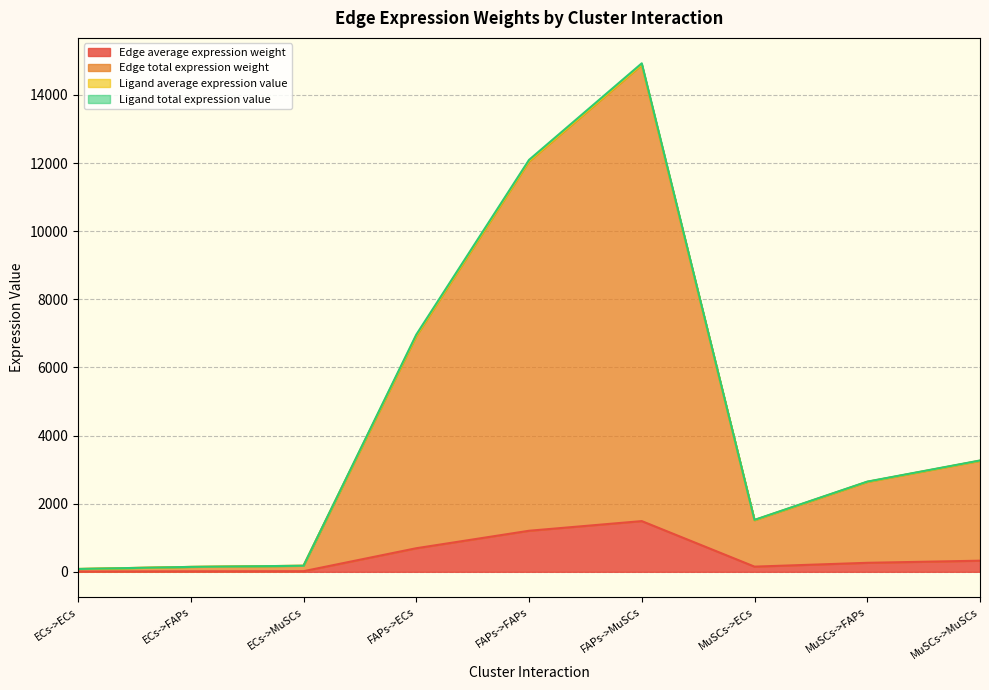

True or false: Edge total expression weight and Edge average expression weight cross at least once.

False